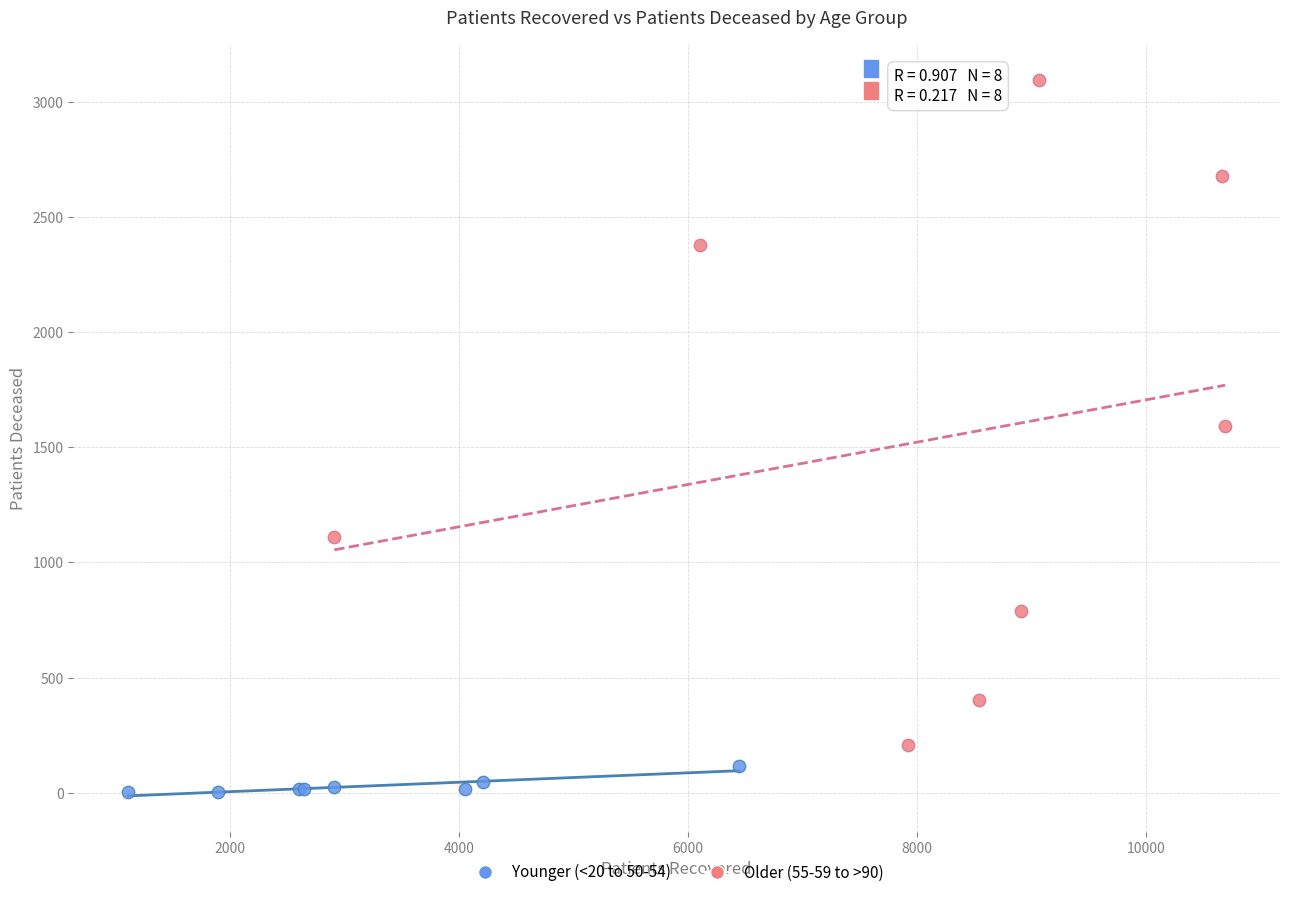

Which series reaches the minimum Y coordinate?

Younger (<20 to 50-54)